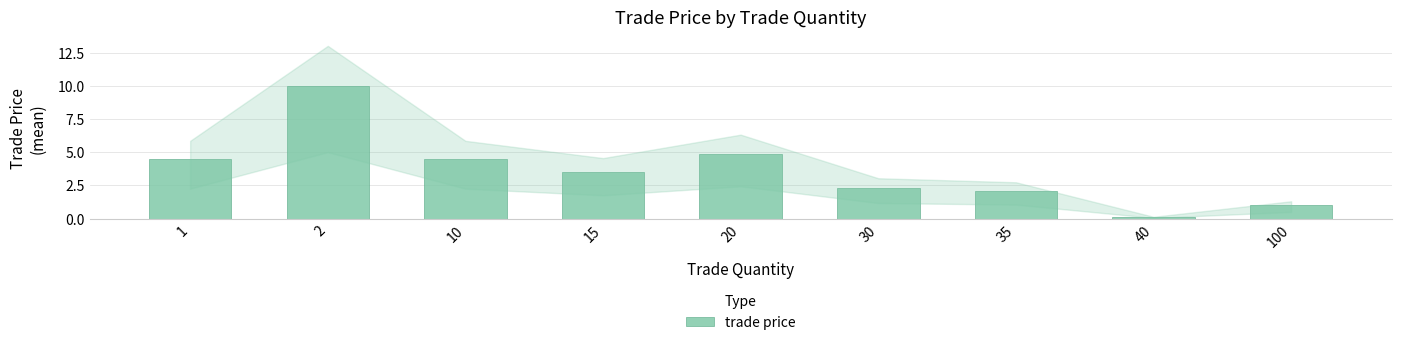

Reading left to right, extract all data points from this chart.

1=4.5	2=10.0	10=4.5	15=3.5	20=4.9	30=2.3	35=2.1	40=0.1	100=1.0